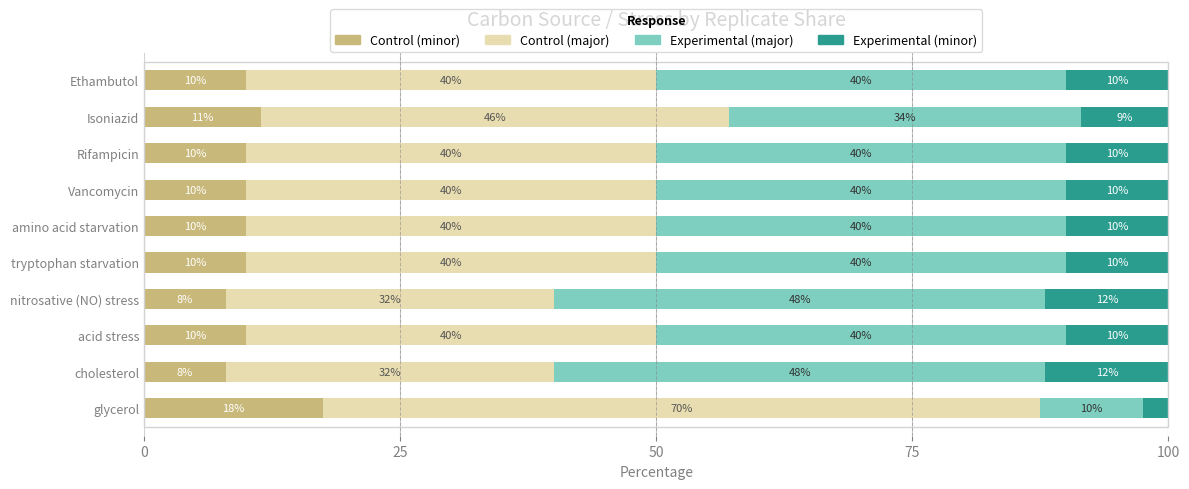

True or false: Control (minor) has a value of 10.0 at Vancomycin.

True